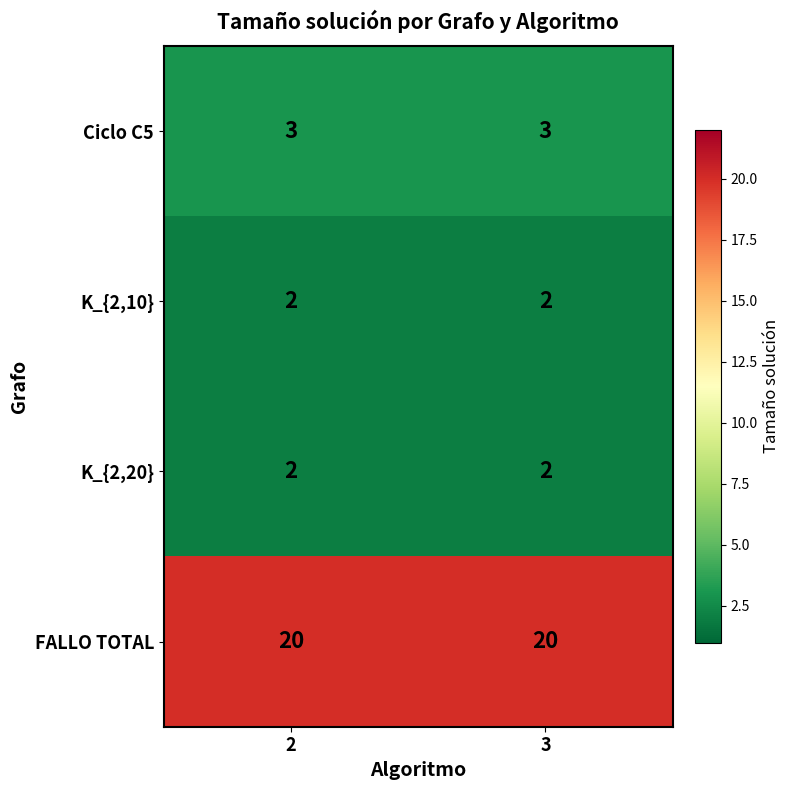

What is the maximum value shown in the chart?

20